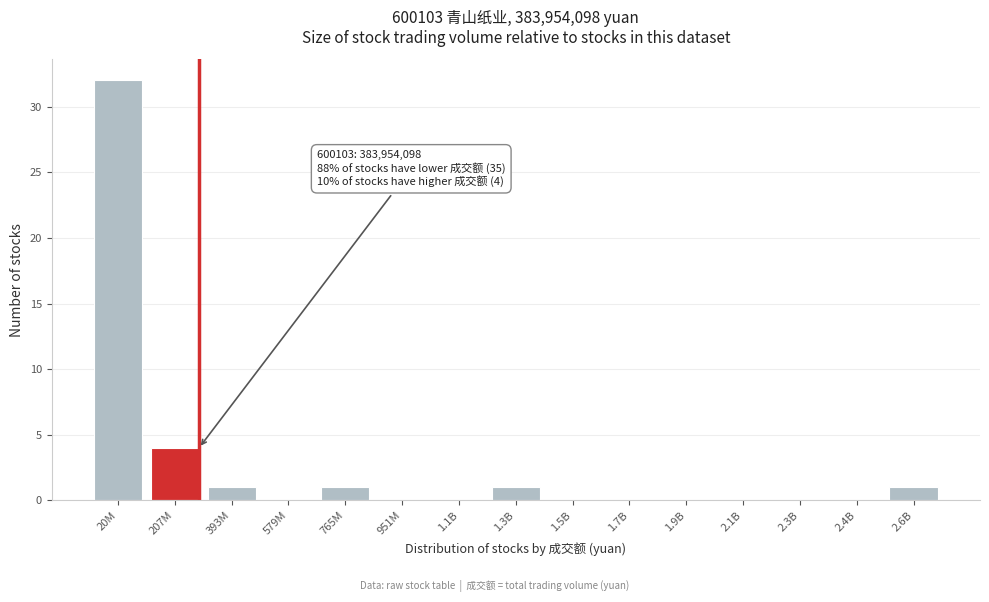

Reading left to right, what are all the values shown in this chart?

20M=32	207M=4	393M=1	579M=0	765M=1	951M=0	1.1B=0	1.3B=1	1.5B=0	1.7B=0	1.9B=0	2.1B=0	2.3B=0	2.4B=0	2.6B=1